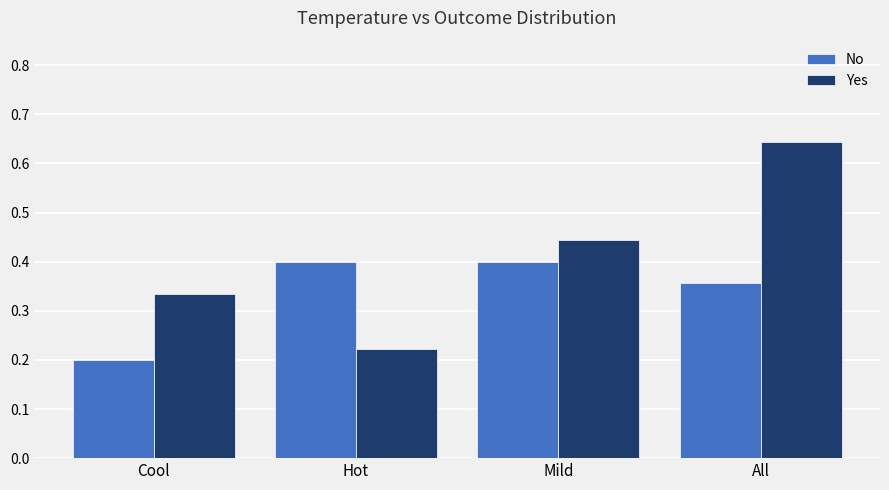

How many series are shown in this chart?

2